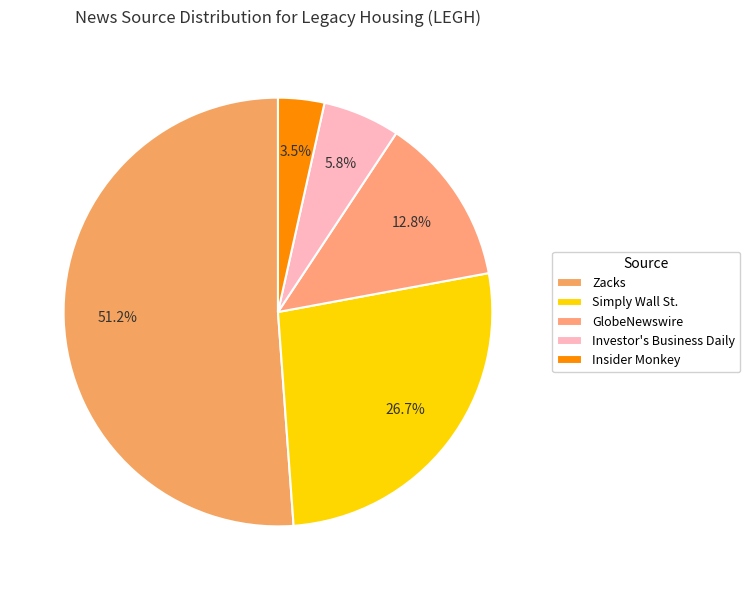

How much of the chart is everything except Insider Monkey?

96.5%